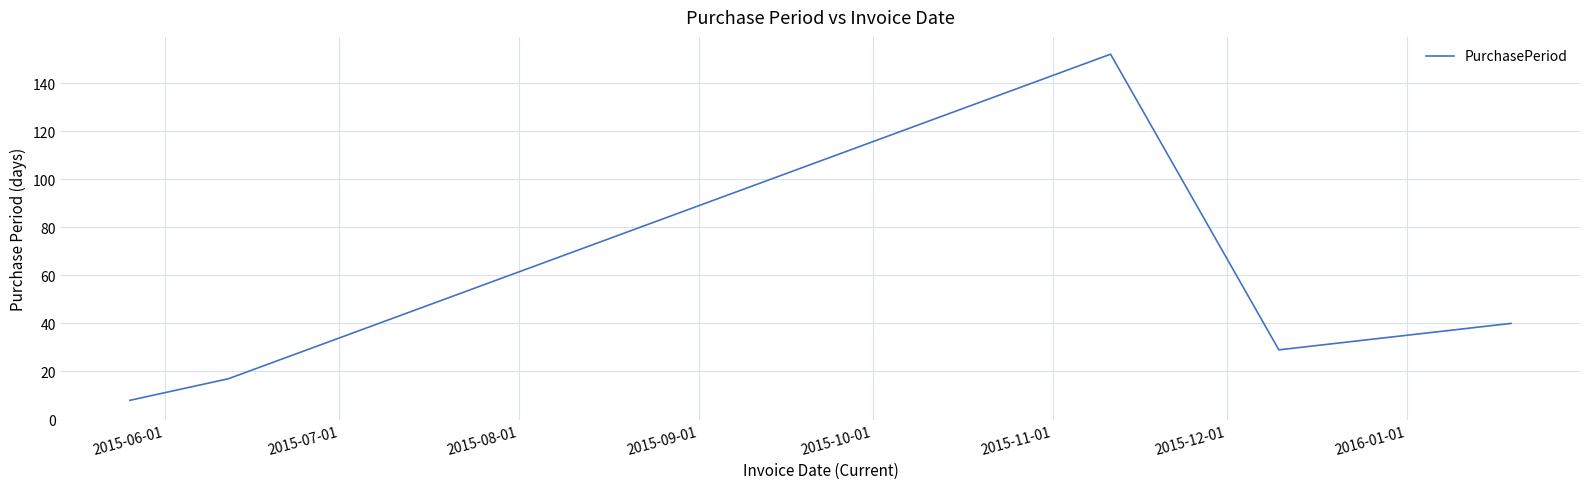

What is the difference between the second highest and second lowest values?

23